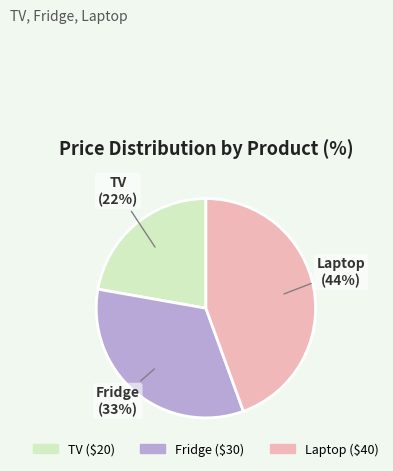

Is the sum of Laptop and Fridge greater than half?

Yes